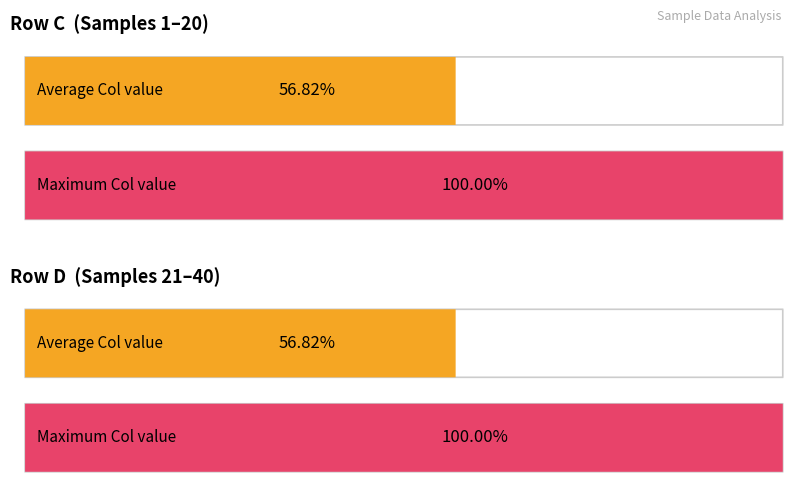

Does the chart contain stacked bars?

No